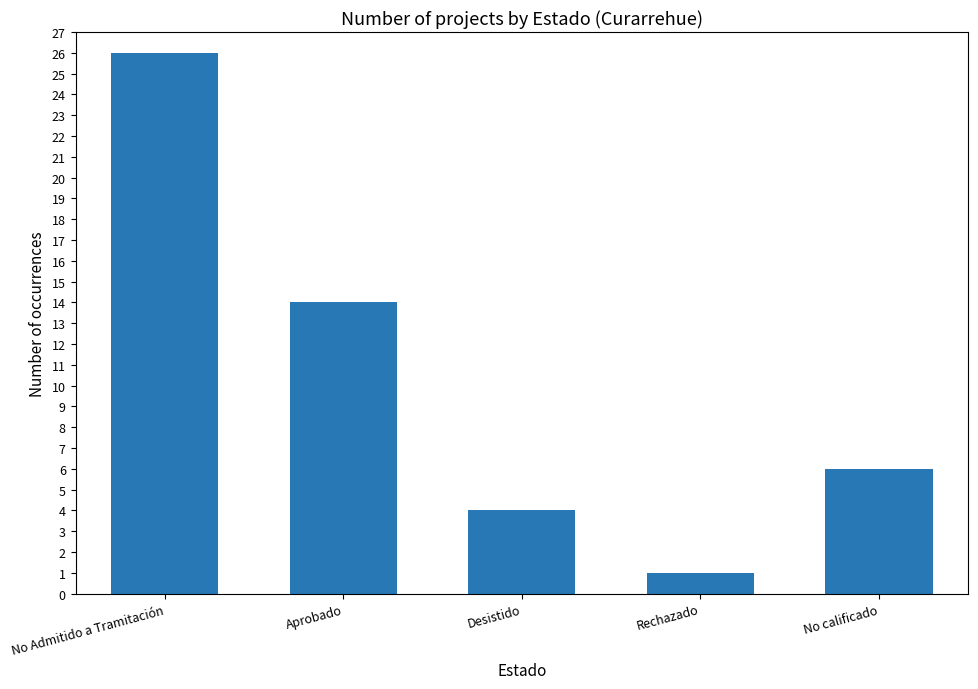

The chart shows a value of 18 at Aprobado. True or false?

False